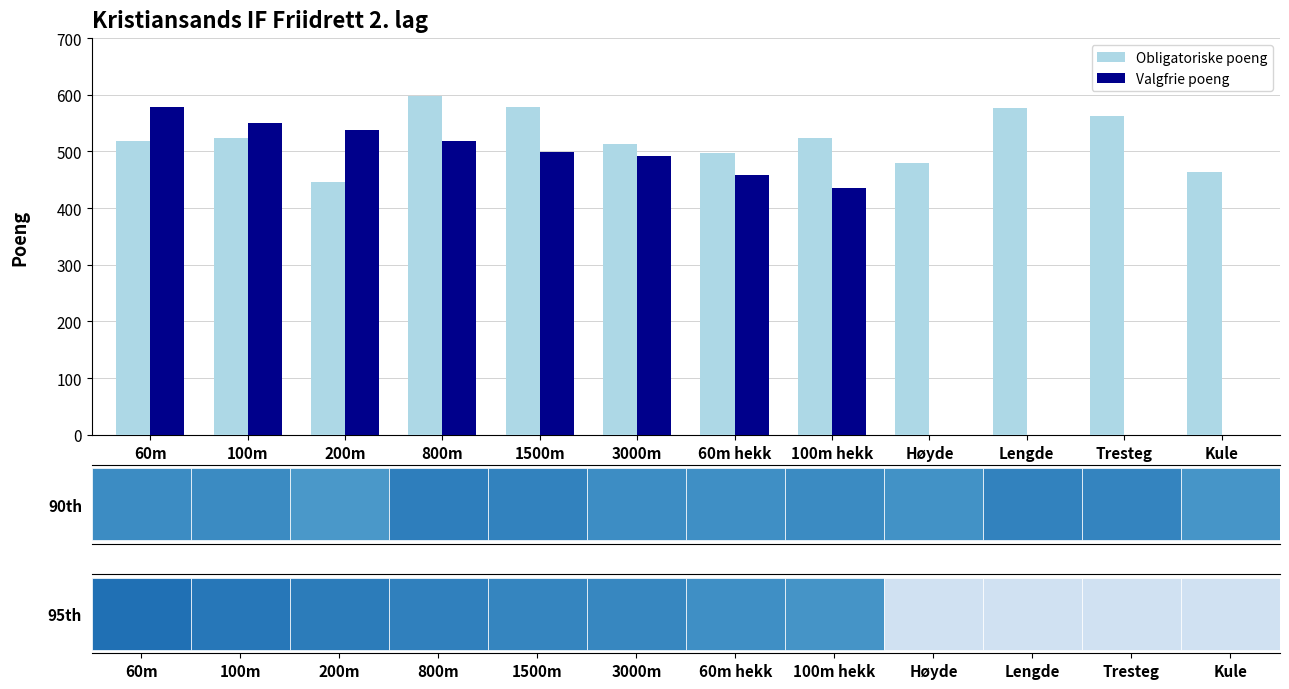

How many data points in Valgfrie poeng are less than 492?

6